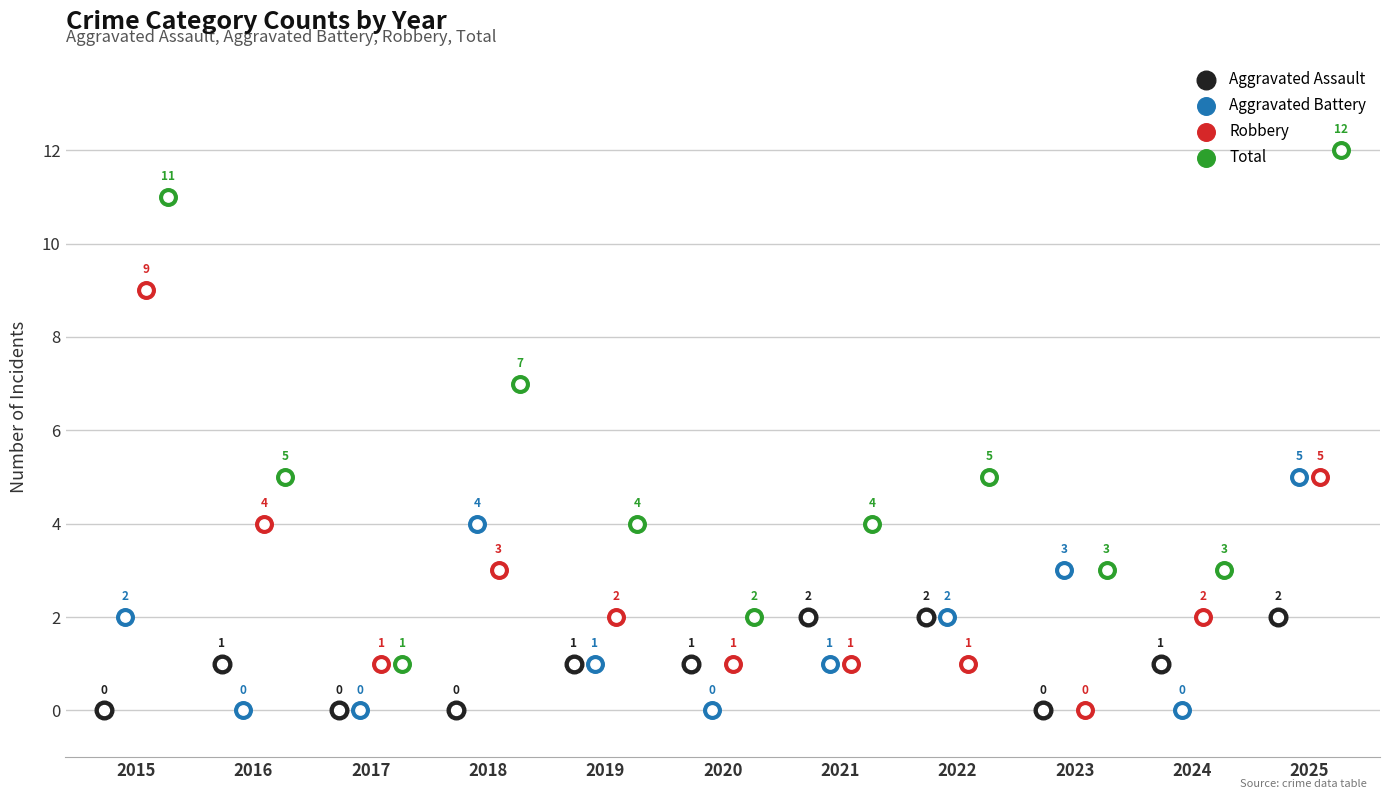

At how many categories does at least one series exceed 3?

7